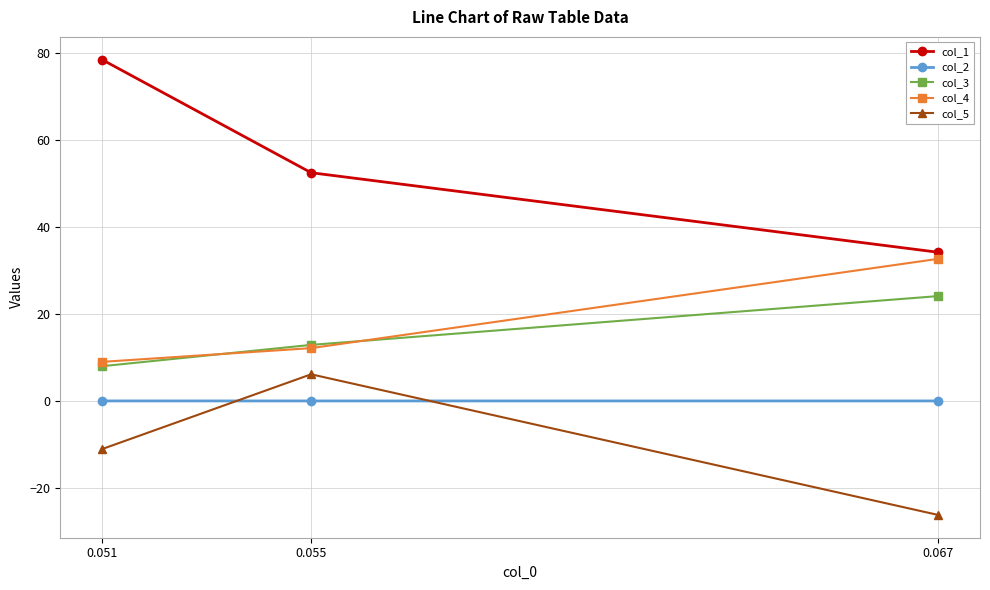

At how many categories does at least one series exceed 24?

3